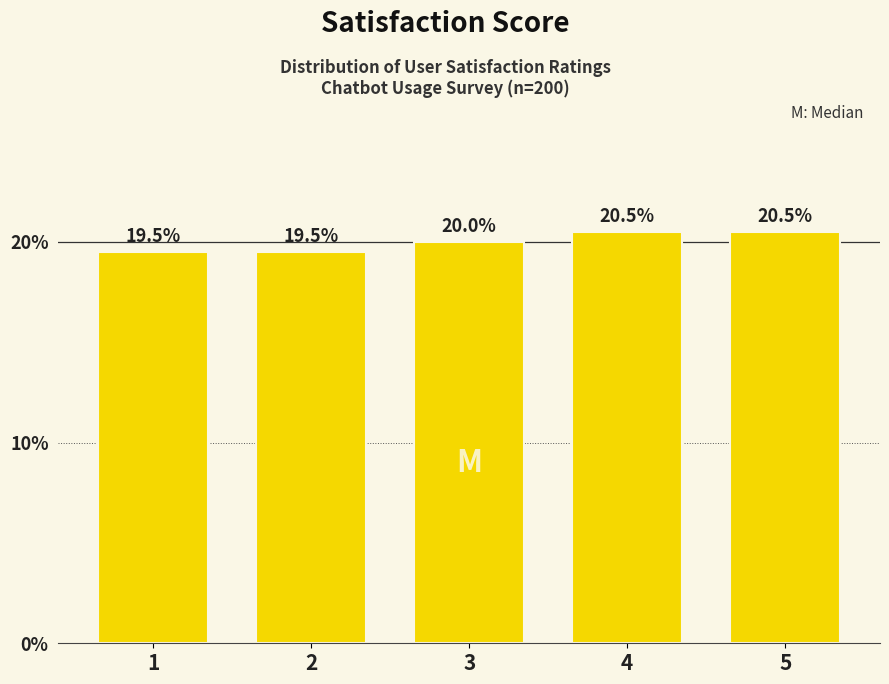

Reading left to right, transcribe all the data shown in this chart.

1=19.5	2=19.5	3=20.0	4=20.5	5=20.5